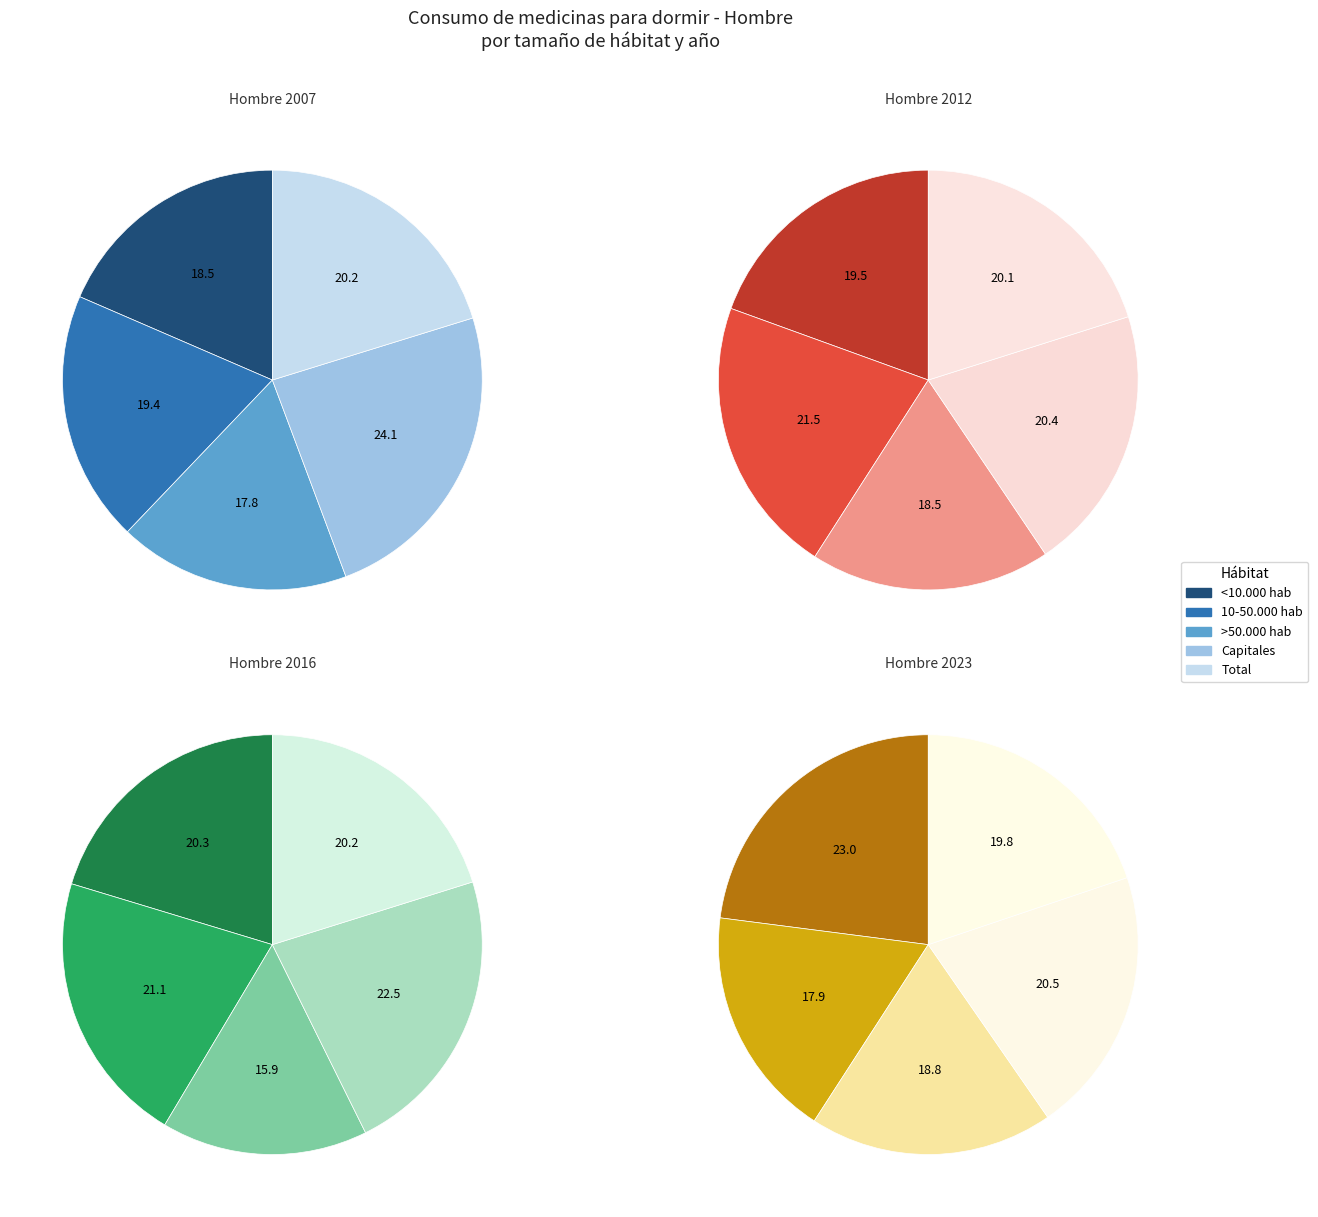

Which has a higher value, <10.000 hab or Capitales?

Capitales